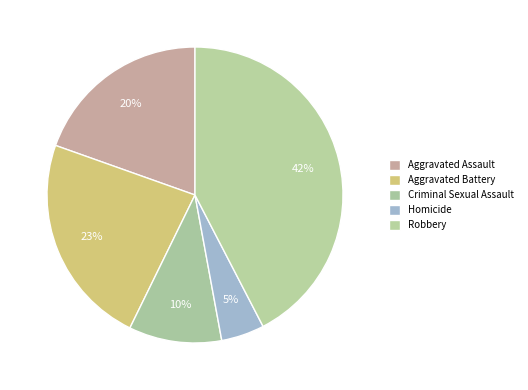

To the nearest percent, what portion does Aggravated Assault represent?

20%